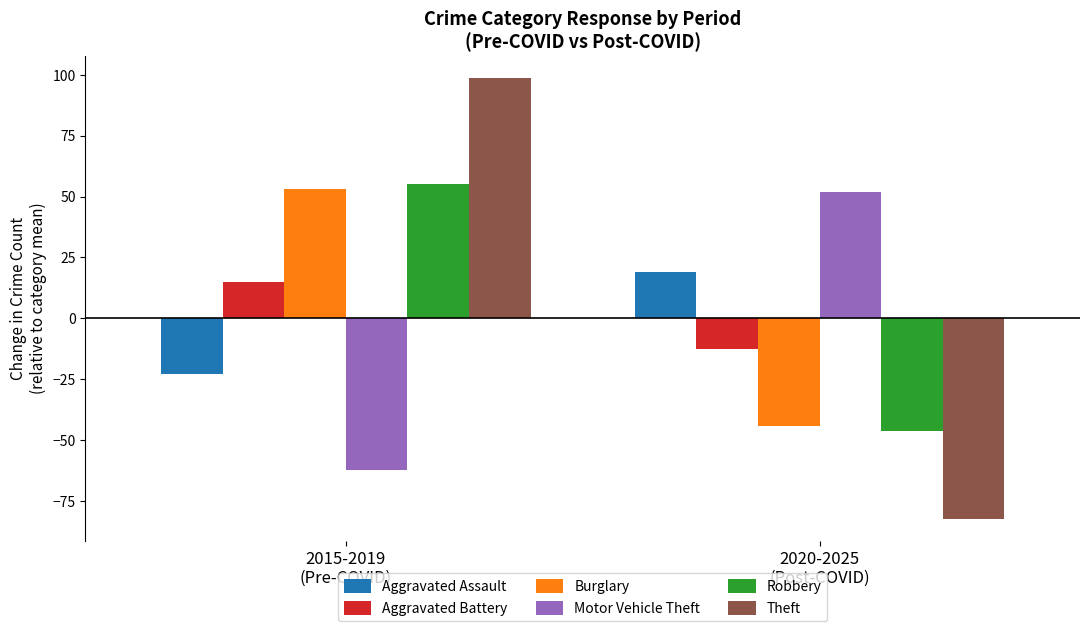

How many values in the Theft series are below 98?

1